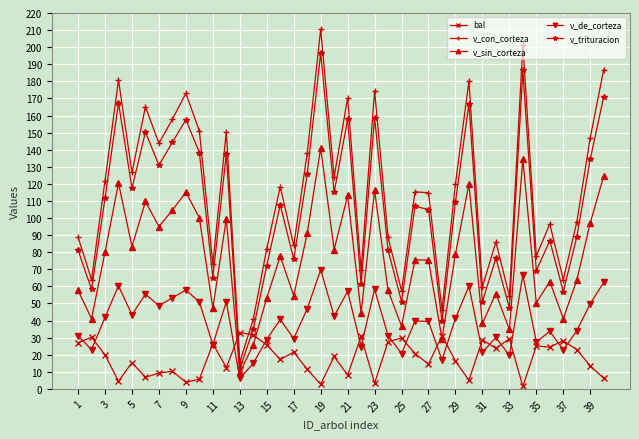

True or false: v_con_corteza and v_de_corteza intersect in this chart.

False